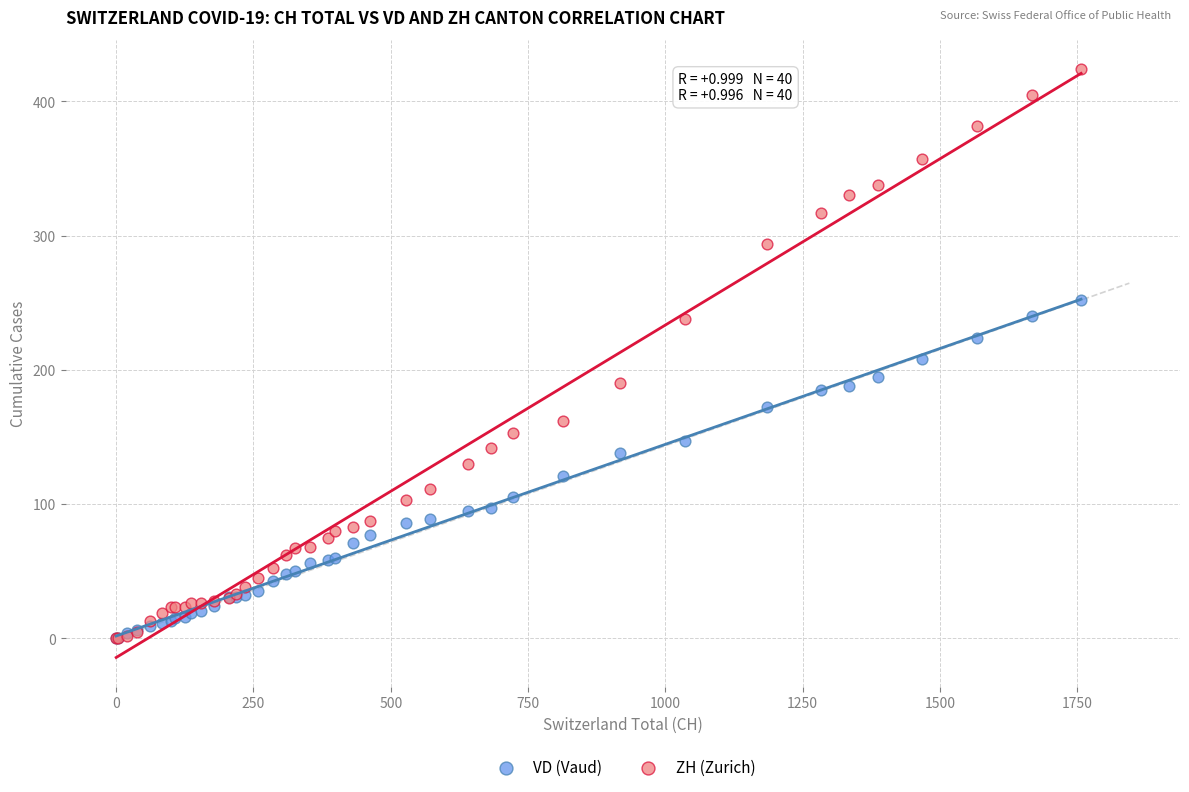

Which series has the widest spread of Y values?

ZH (Zurich)